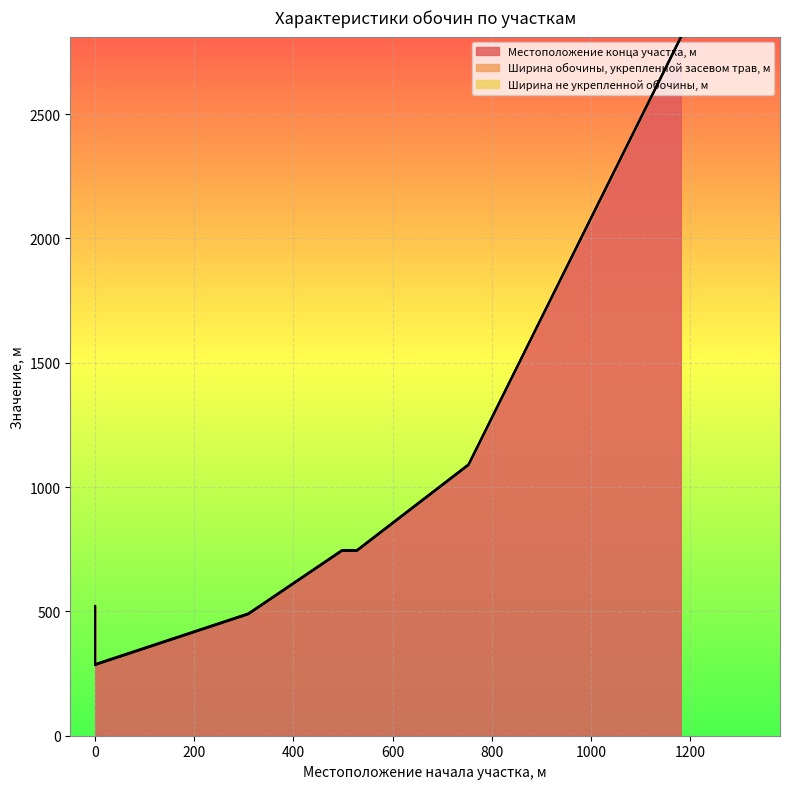

Reading left to right, list all the values displayed in this chart.

Местоположение конца участка, м: 0=518	0=284	309=488	498=743	528=743	753=1088	753=1088	1181=2807	1181=2807
Ширина обочины, укрепленной засевом трав, м: 0=2	0=2	309=2	498=2	528=2	753=2	753=2	1181=2	1181=2
Ширина не укрепленной обочины, м: 0=2	0=2	309=2	498=2	528=2	753=2	753=2	1181=2	1181=2